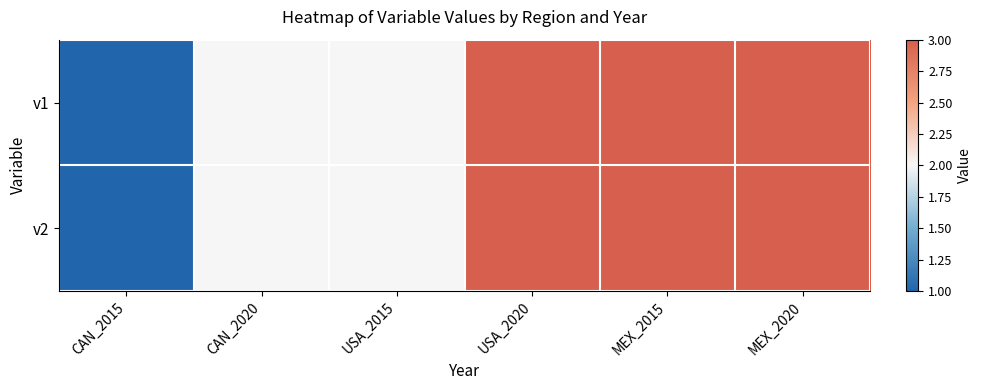

What is the total value across all series at MEX_2015?

6